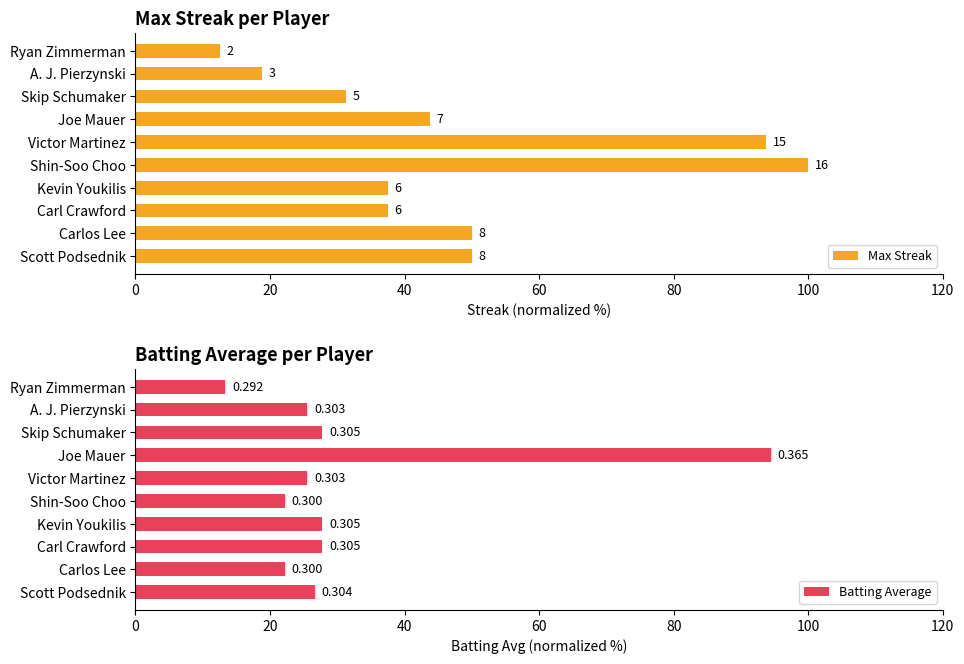

What are all the series names shown in the legend?

Max Streak, Batting Average